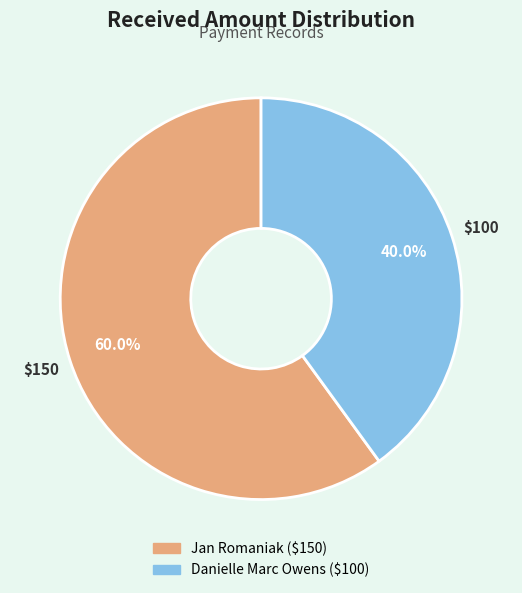

Approximately how many times larger is the value at Jan Romaniak compared to Danielle Marc Owens?

1.5